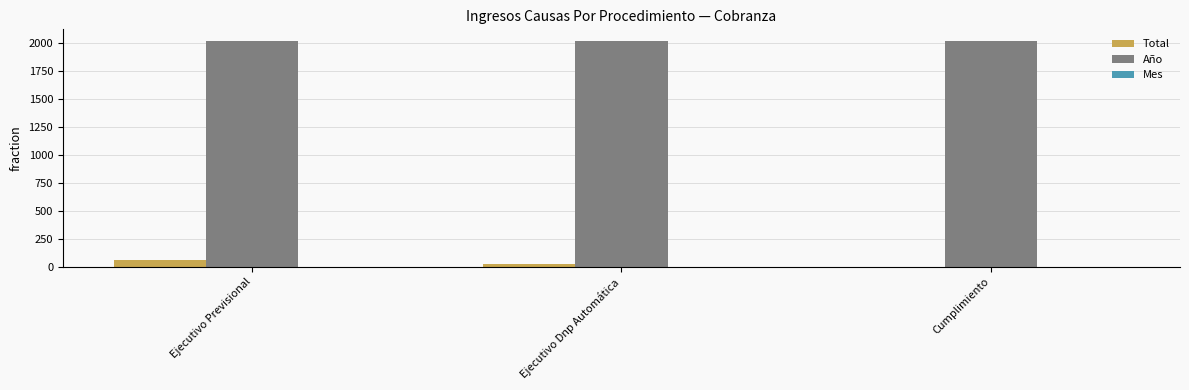

The Año series shows 2020 at Ejecutivo Dnp Automática. True or false?

True